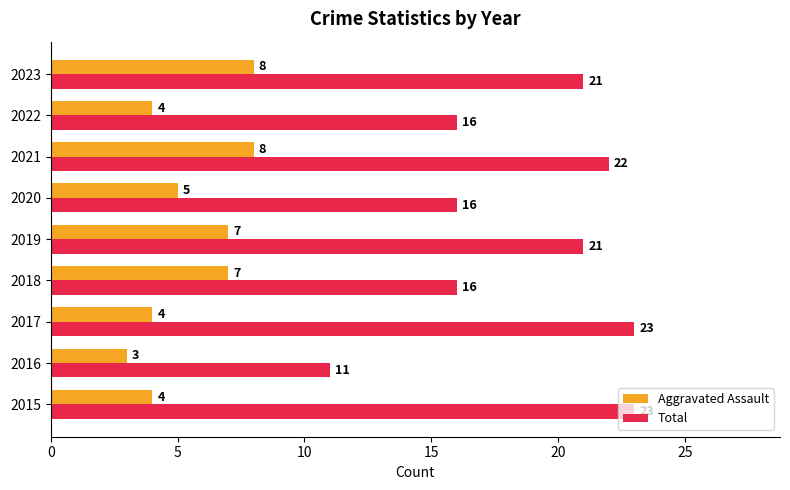

The value of Aggravated Assault at 2022 is 4. True or false?

True